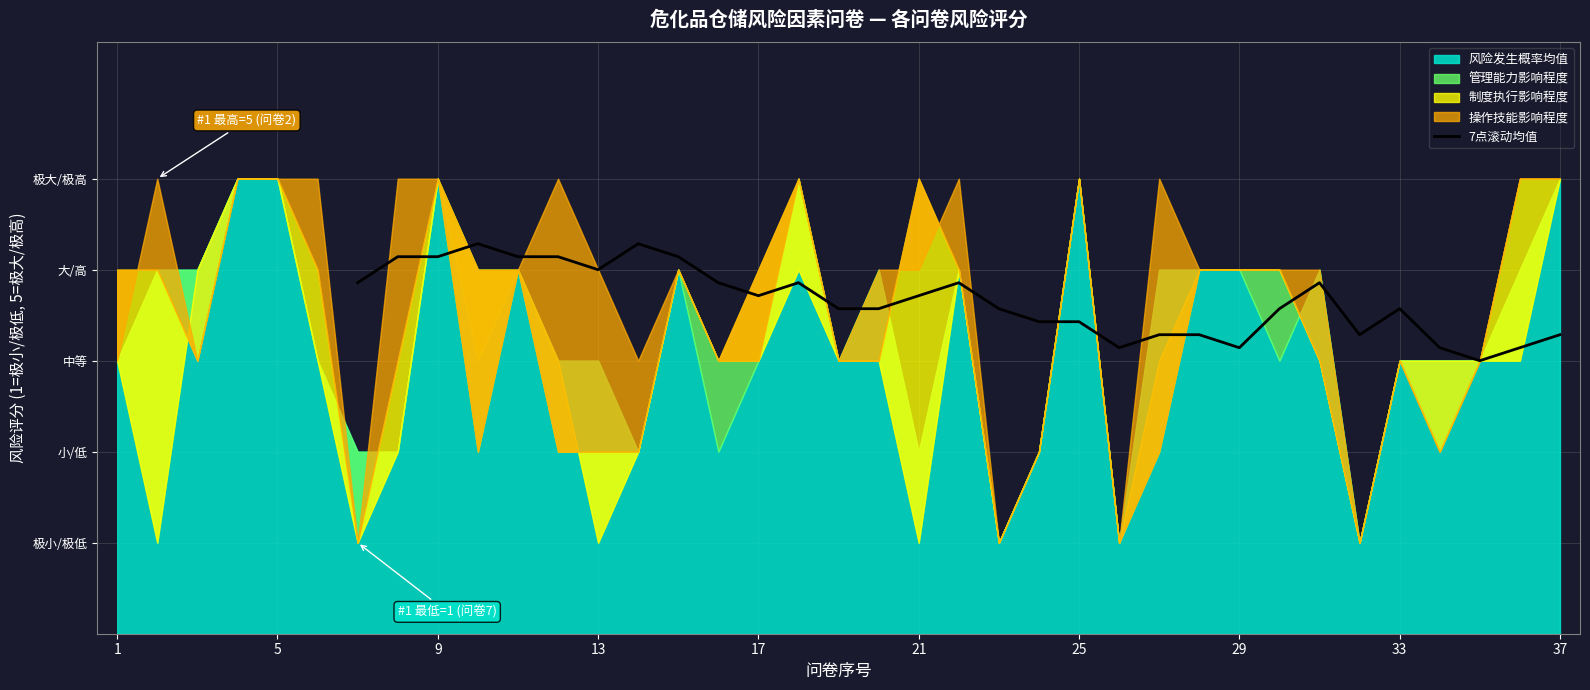

What is the difference between the maximum and second lowest values?

1.1